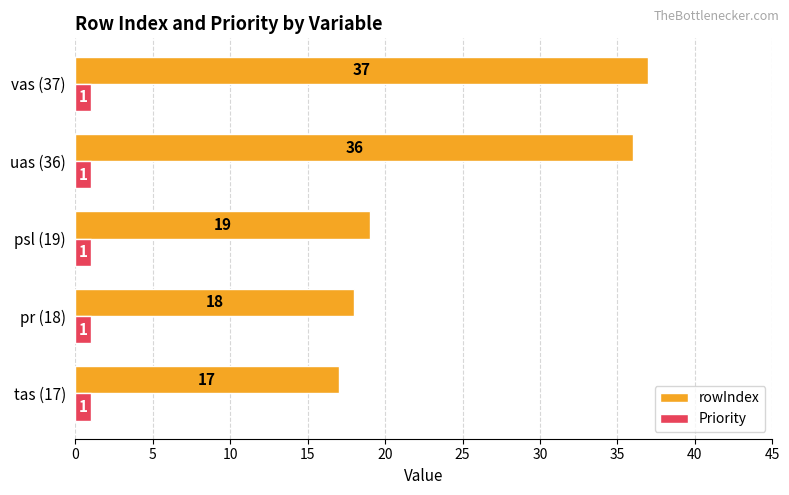

Which series changed the most between pr (18) and uas (36)?

rowIndex